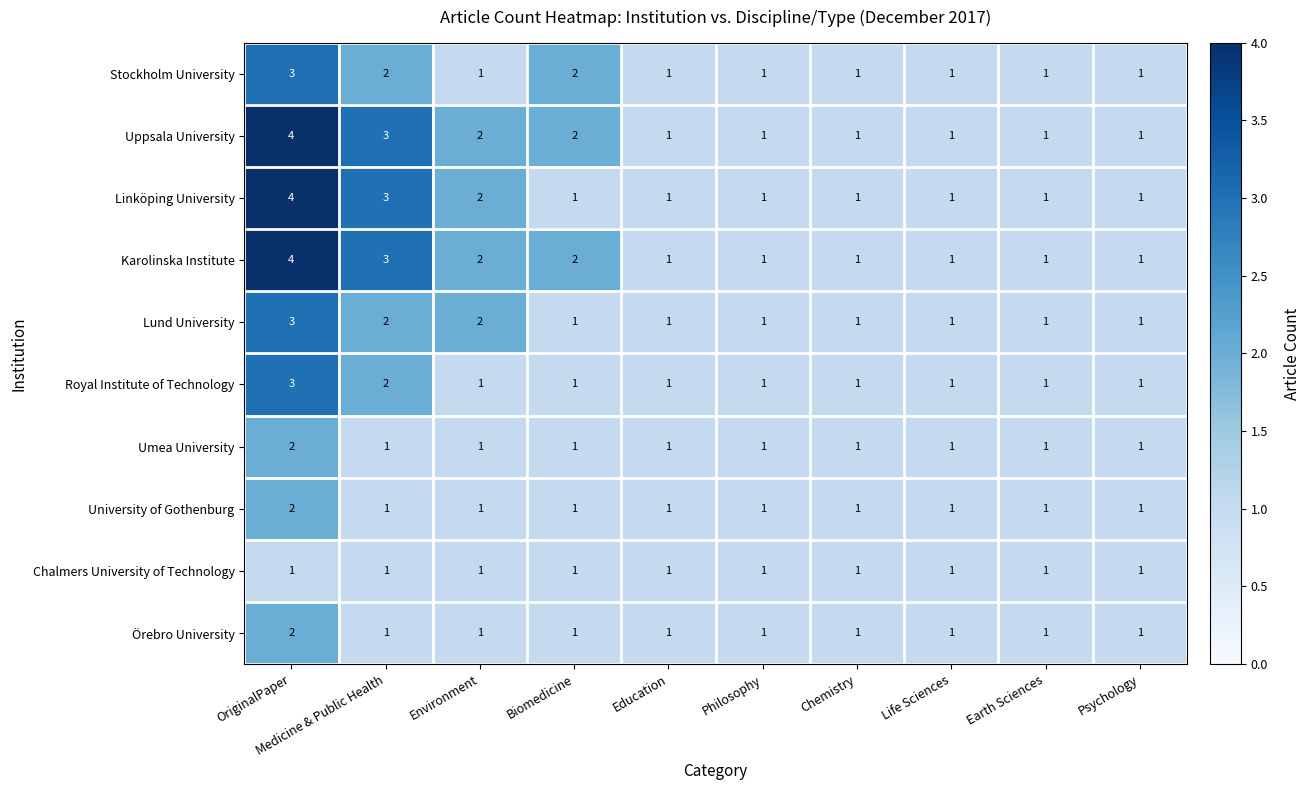

Is the value of Chalmers University of Technology at Education greater than the value of Karolinska Institute at Medicine & Public Health?

No